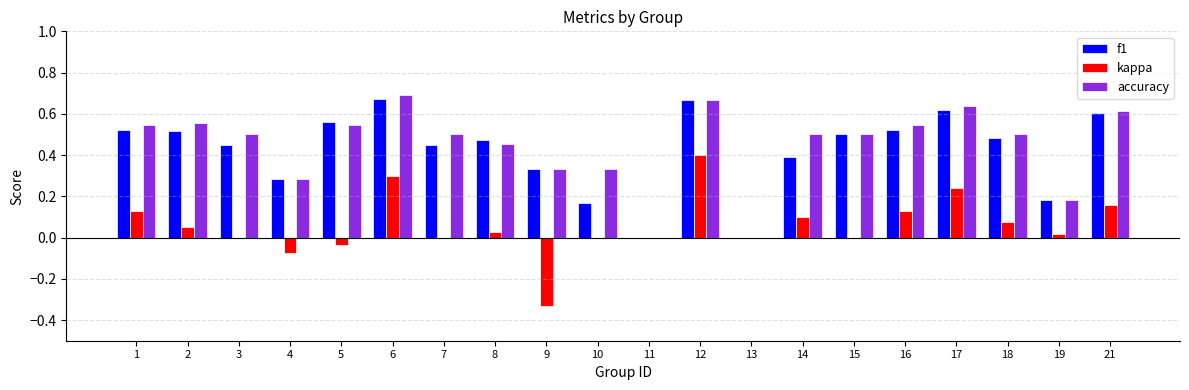

Between 5 and 19, which series saw the biggest shift?

f1